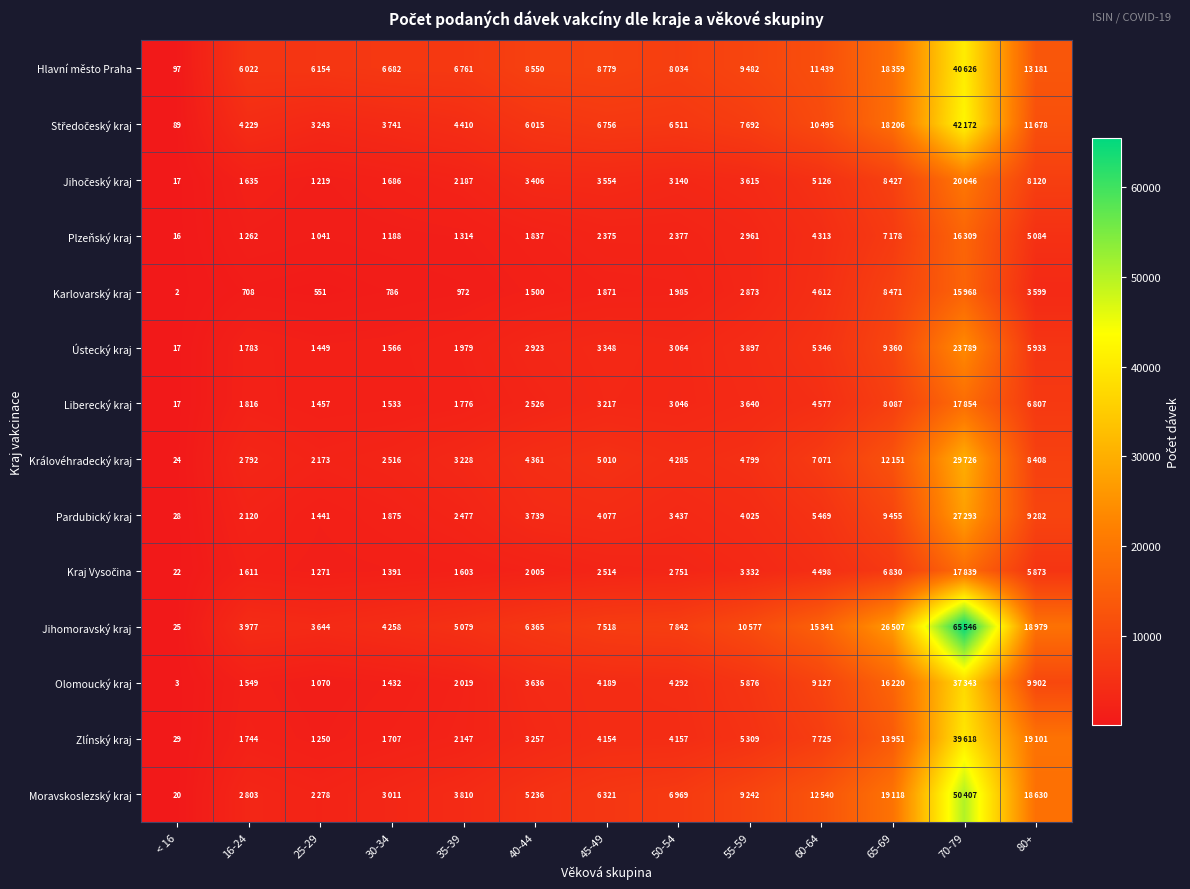

What is the difference between the highest and lowest values at 25-29?

5603